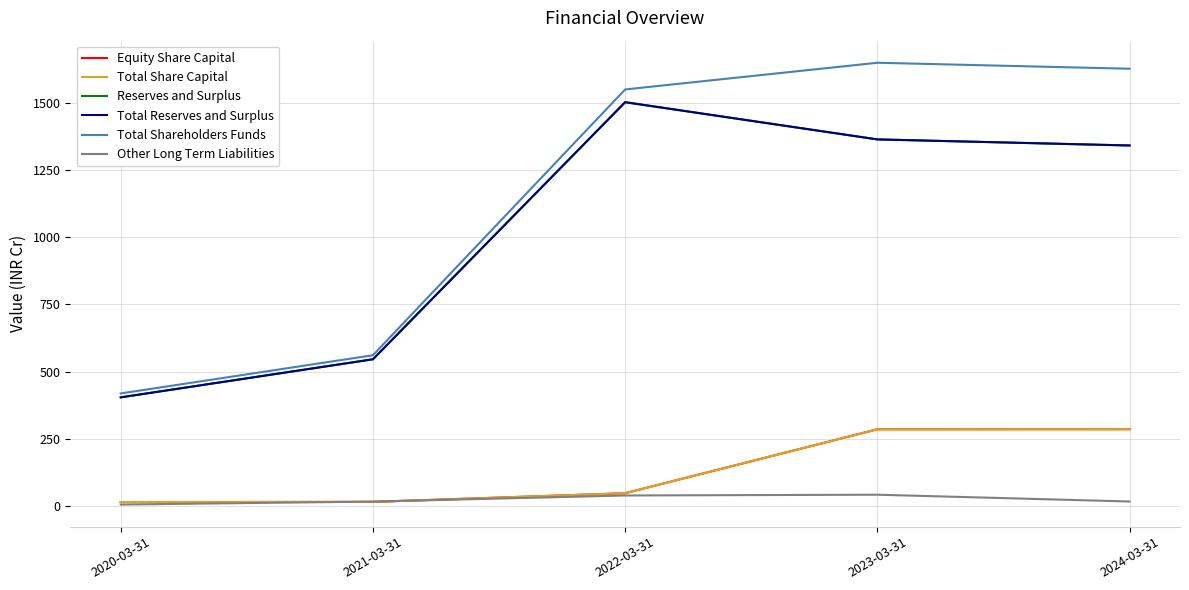

What is the difference between the maximum and second lowest values in the Total Shareholders Funds series?

1088.4